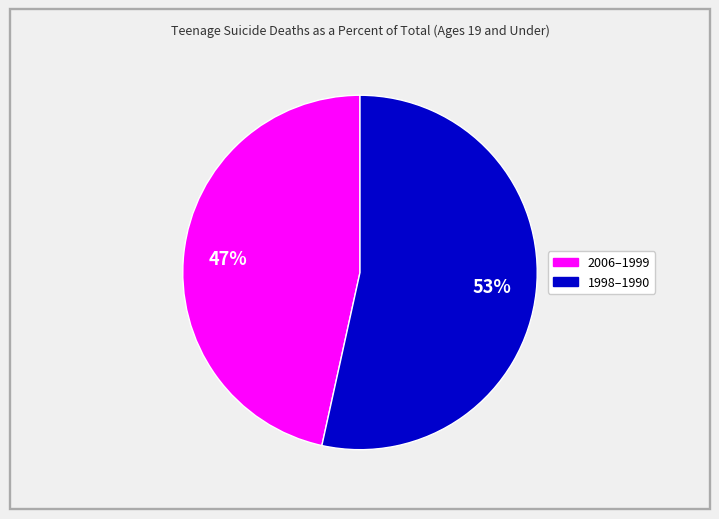

How many segments does this pie chart have?

2